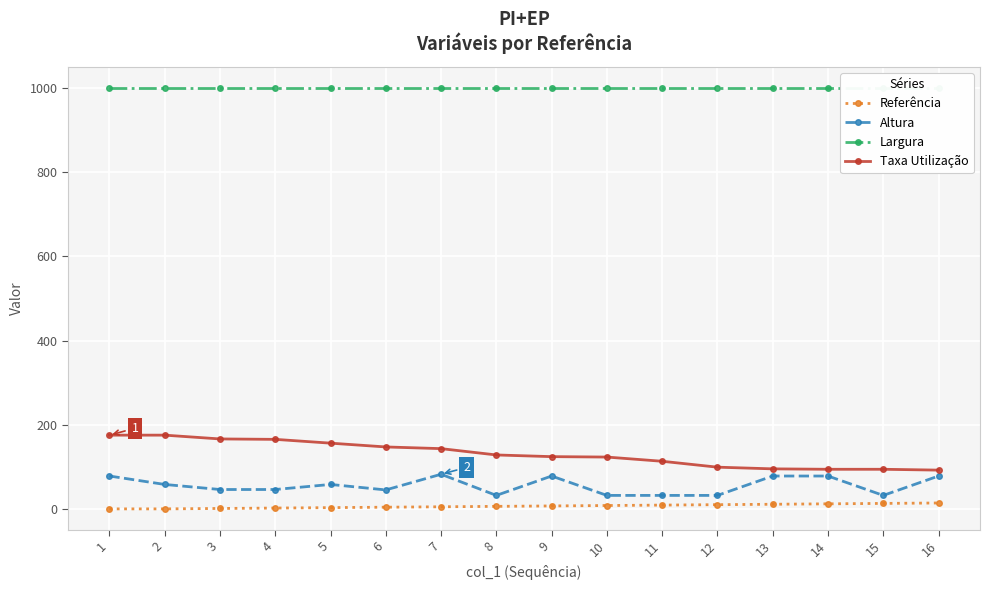

True or false: Largura has a value of 1000.0 at 1.

True